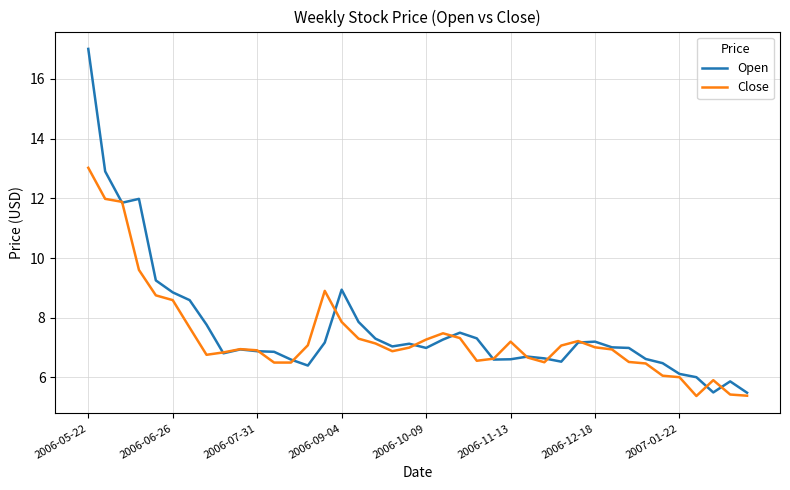

What is the maximum value for Open?

17.0